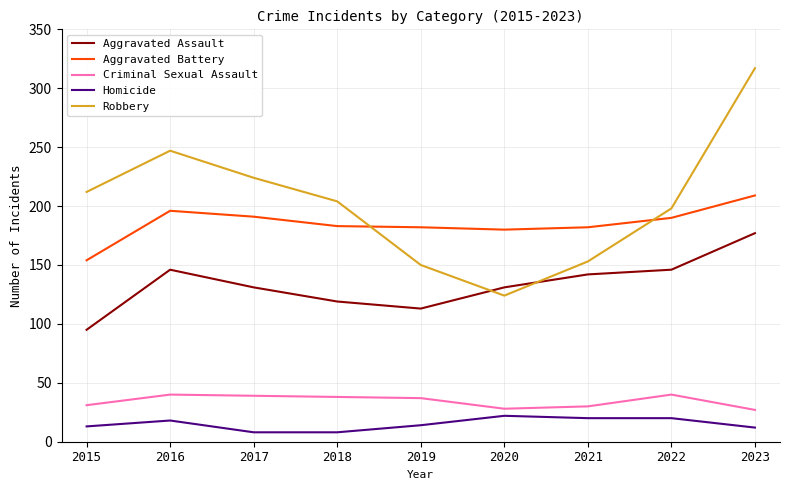

What is the average value of the Robbery series?

203